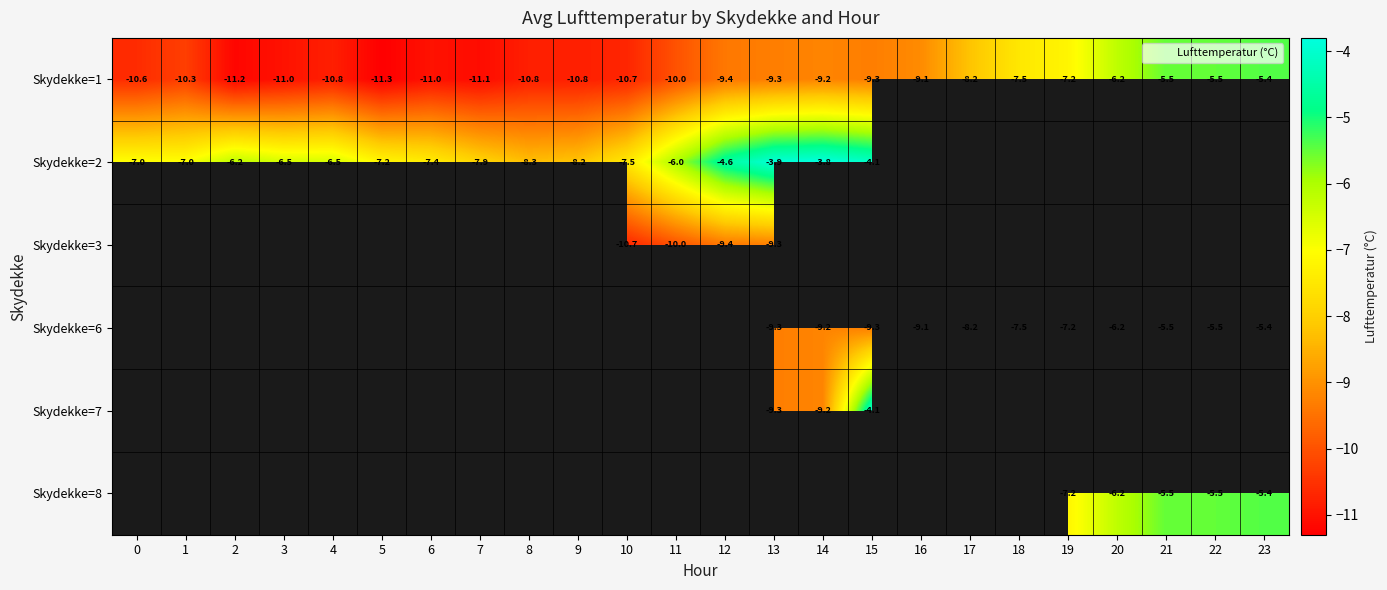

At how many categories does at least one series exceed -9?

23